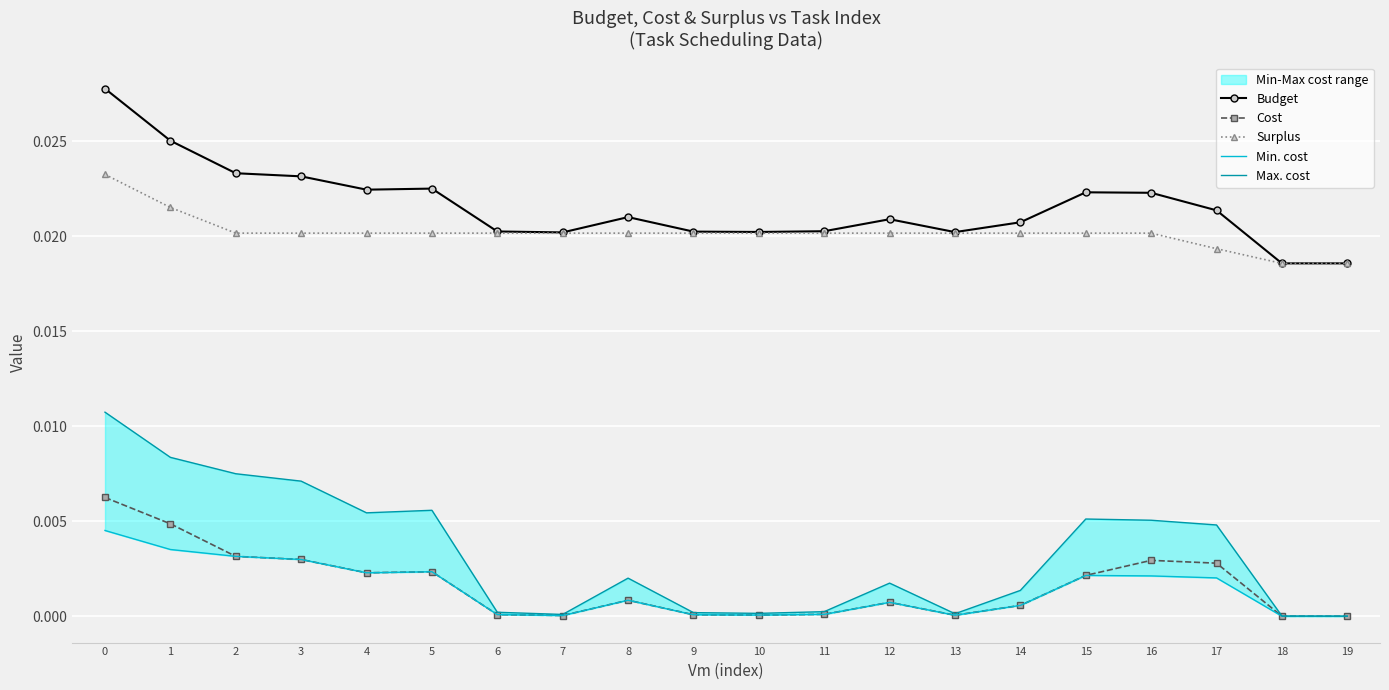

True or false: Budget has more than 2 interior local peaks.

True